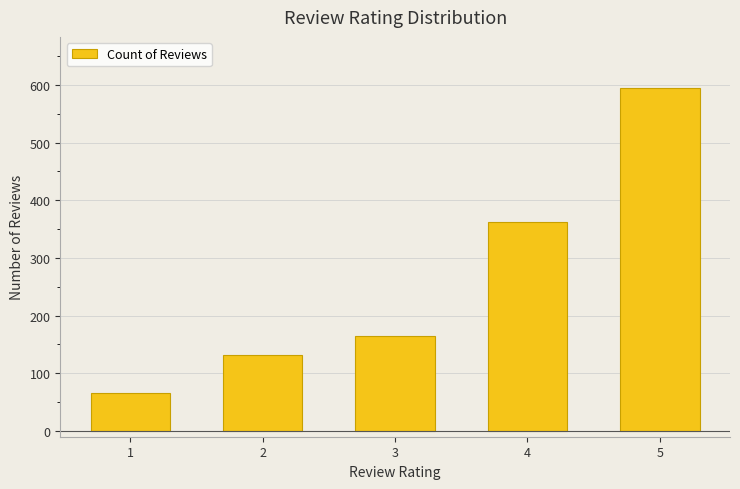

What is the sum of the values at 4 and 1?

429